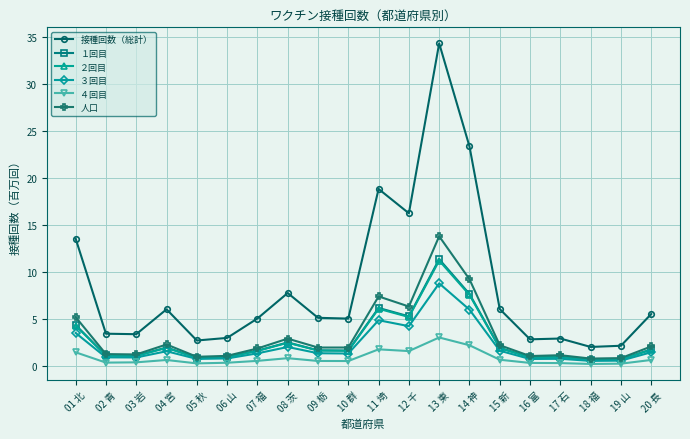

Is it true that １回目 equals 17.1 at 13 東?

False